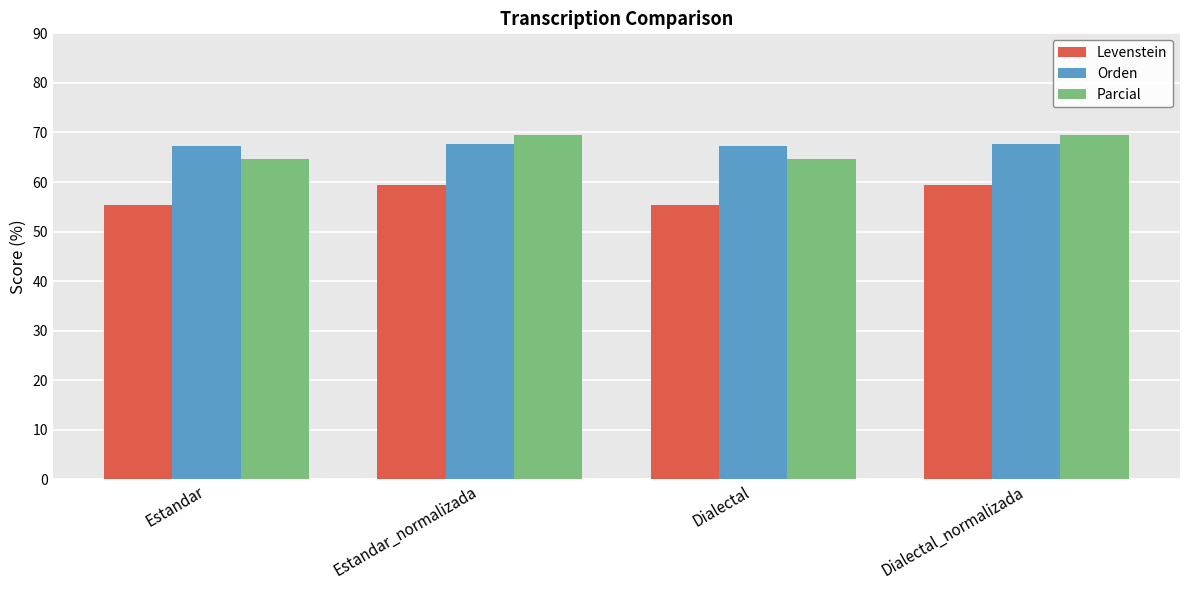

What is the approximate value of Parcial at Dialectal_normalizada?

69.5